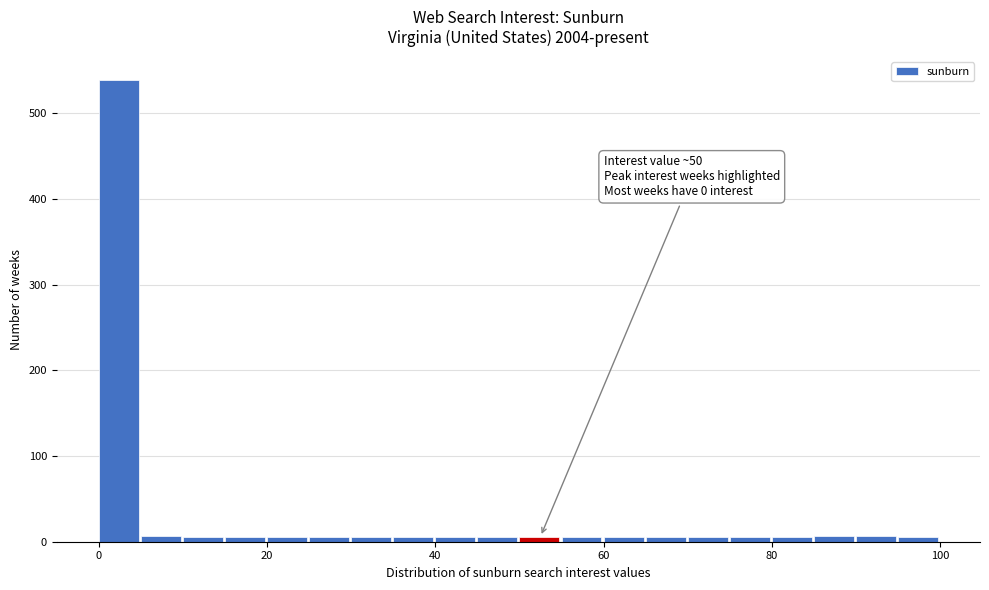

Read against the x-axis, roughly where is the centre of the tallest bar?

2